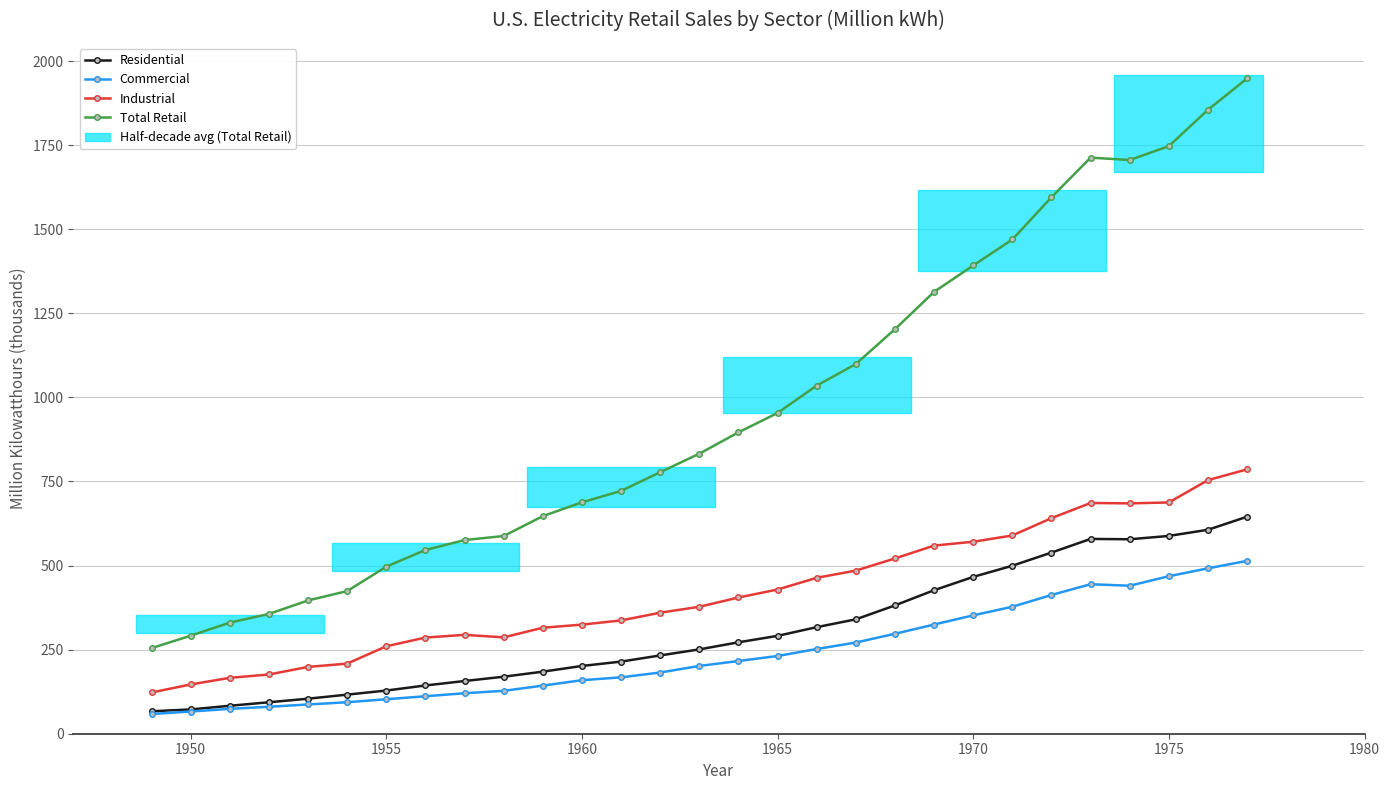

At how many categories does at least one series exceed 327?

27